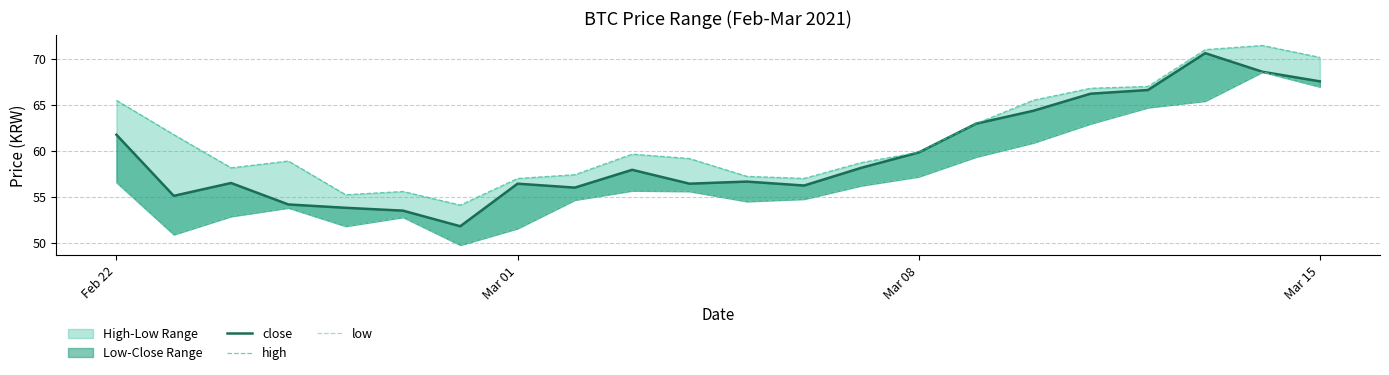

True or false: low and high cross at least once.

False